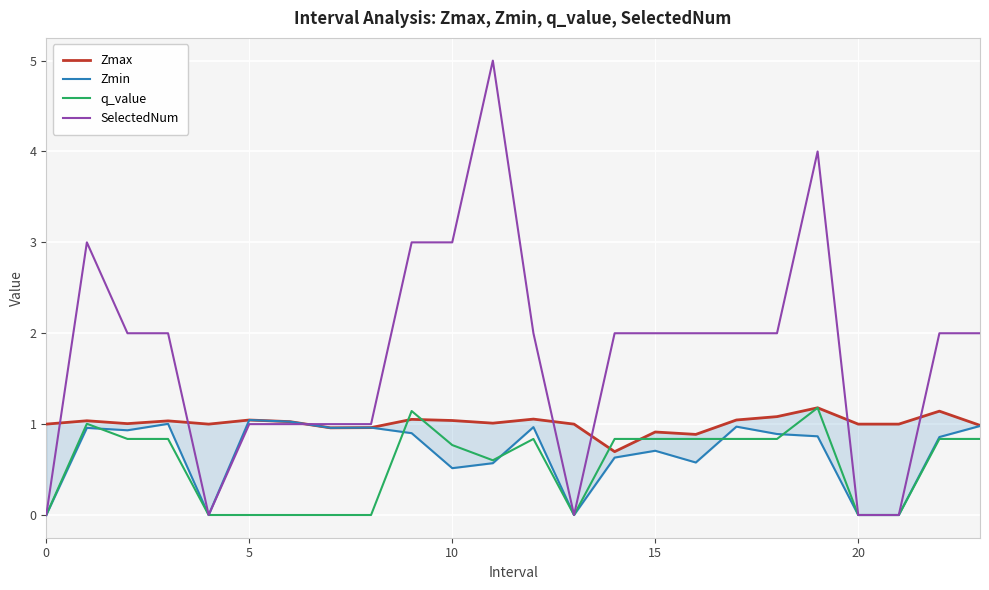

In Zmax, how many points are higher than both neighbors (excluding endpoints)?

8